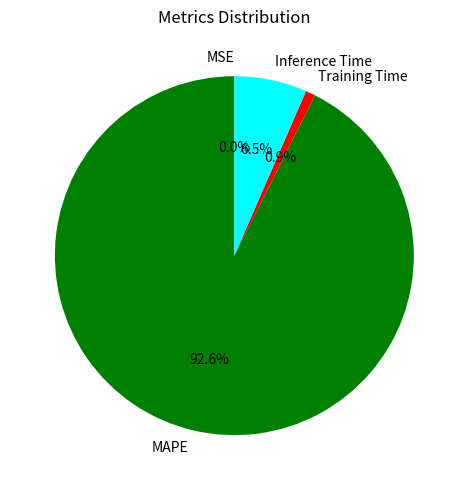

Does any single category account for the majority?

Yes